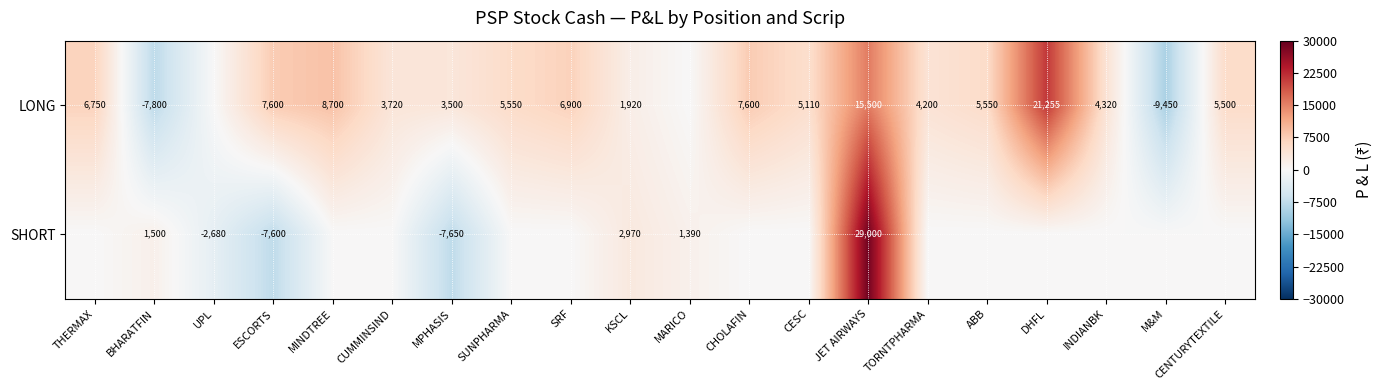

True or false: LONG has a value of 782 at CUMMINSIND.

False